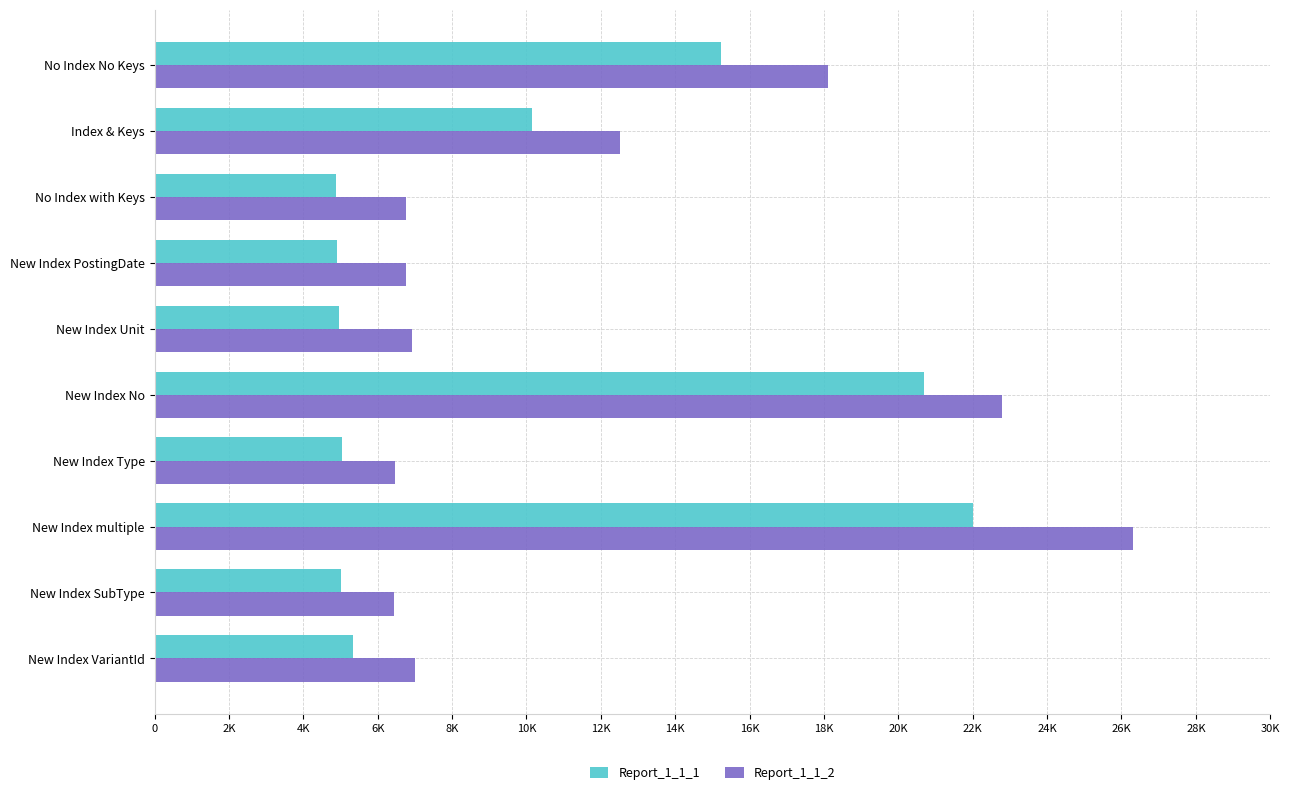

What are all the series names shown in the legend?

Report_1_1_1, Report_1_1_2